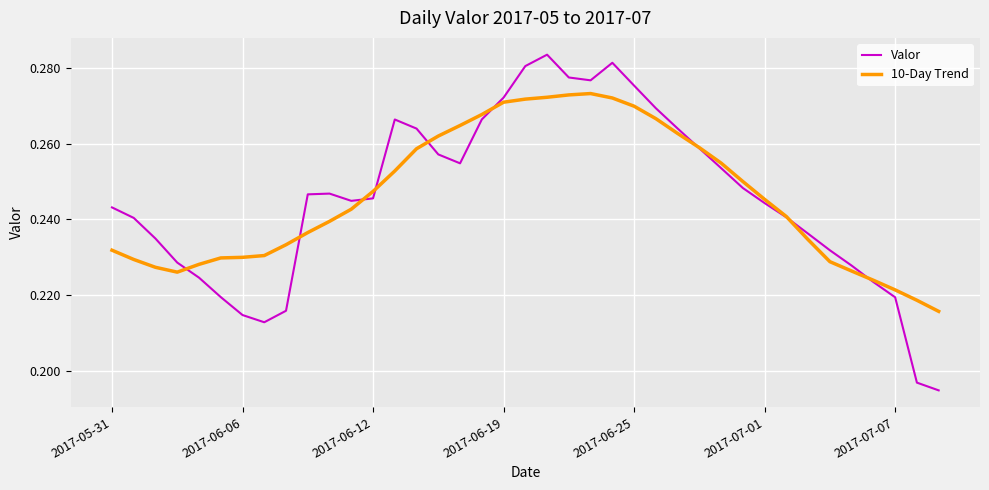

Which series has the widest spread of values?

Valor